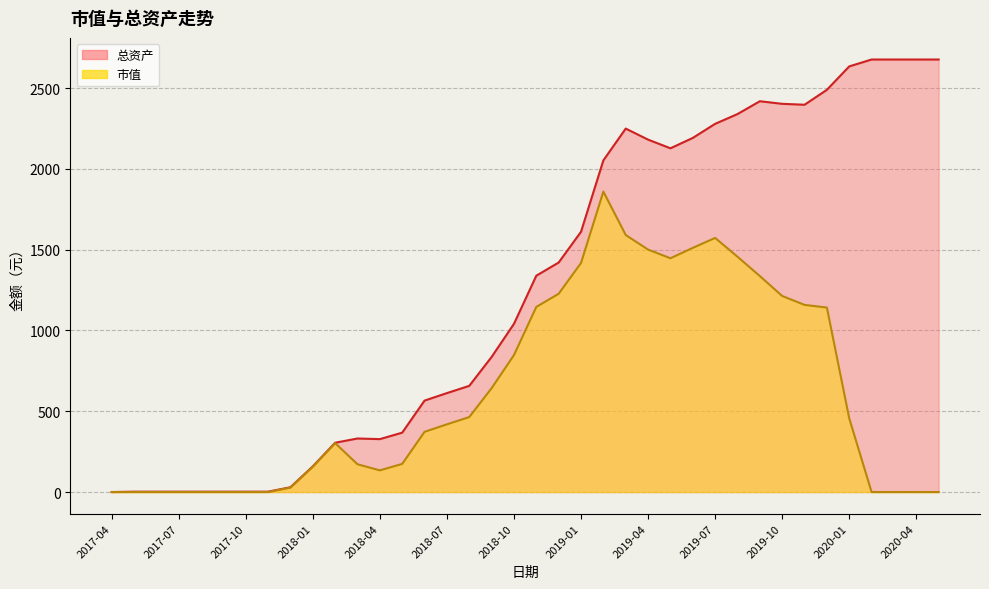

What are all the series names shown in the legend?

总资产, 市值